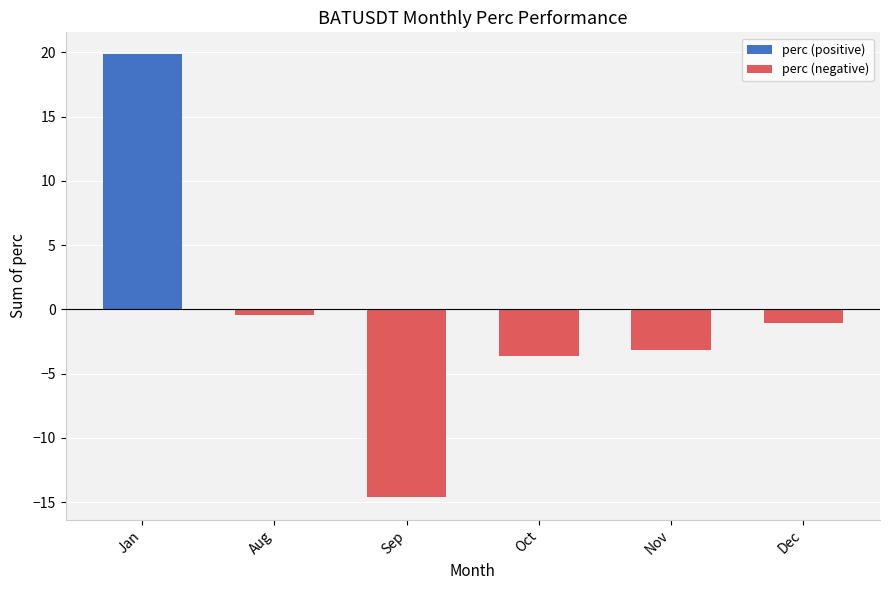

What is the minimum value shown in the chart?

-14.6